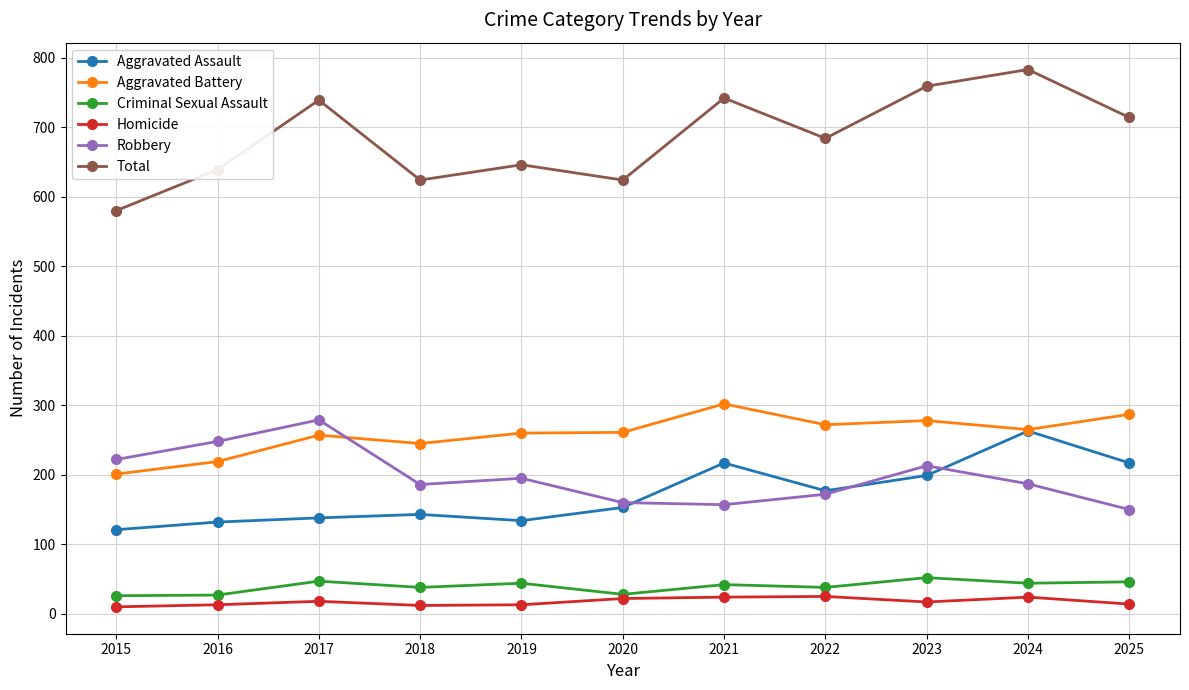

Read the Criminal Sexual Assault value at 2021, to the nearest 5.

40